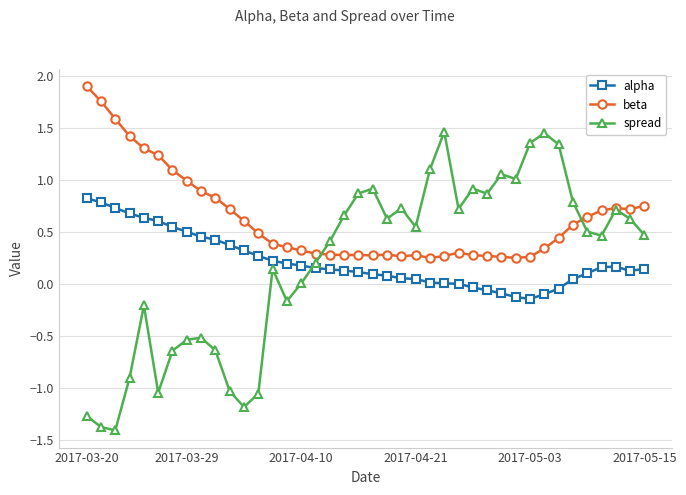

How many data points does each series have?

40